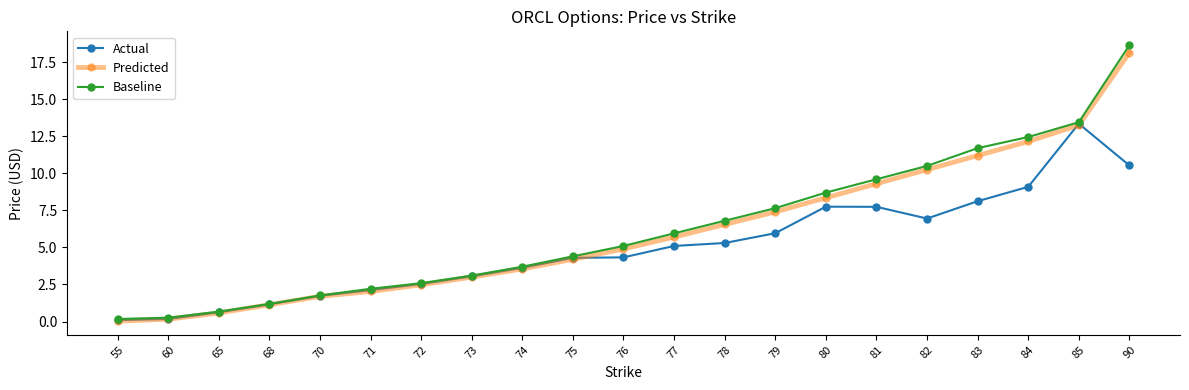

Which series has the largest range (max minus min)?

Baseline